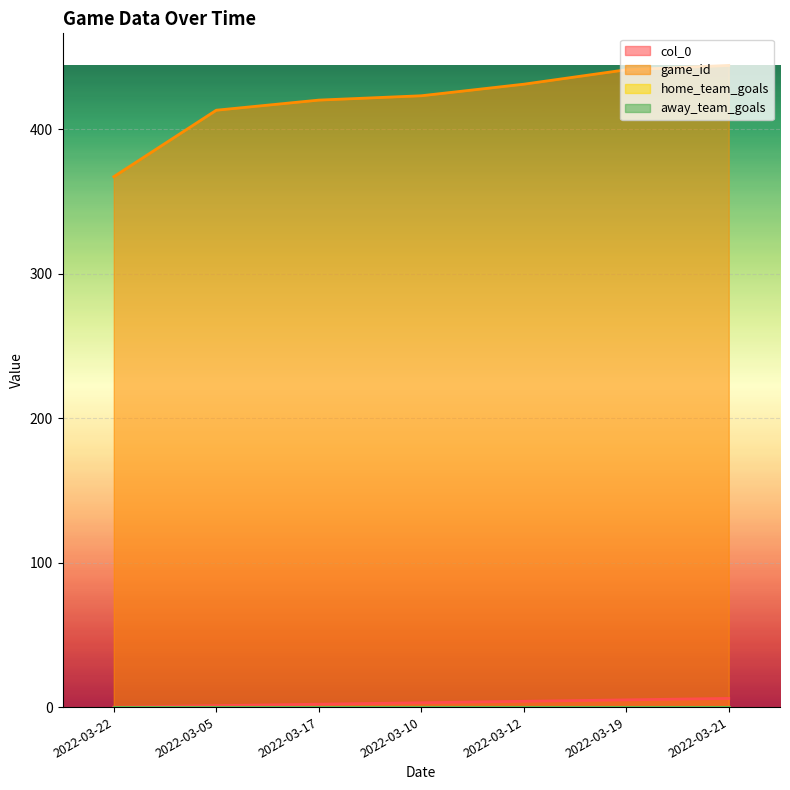

Does the chart display data point markers on the line(s)?

No